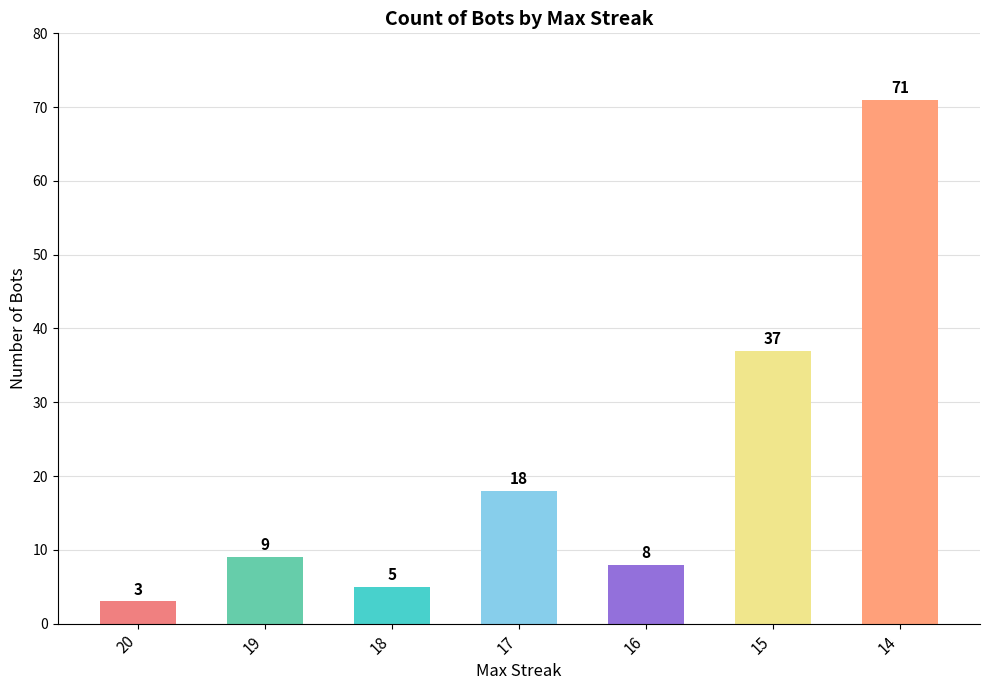

What is the maximum value shown in the chart?

71